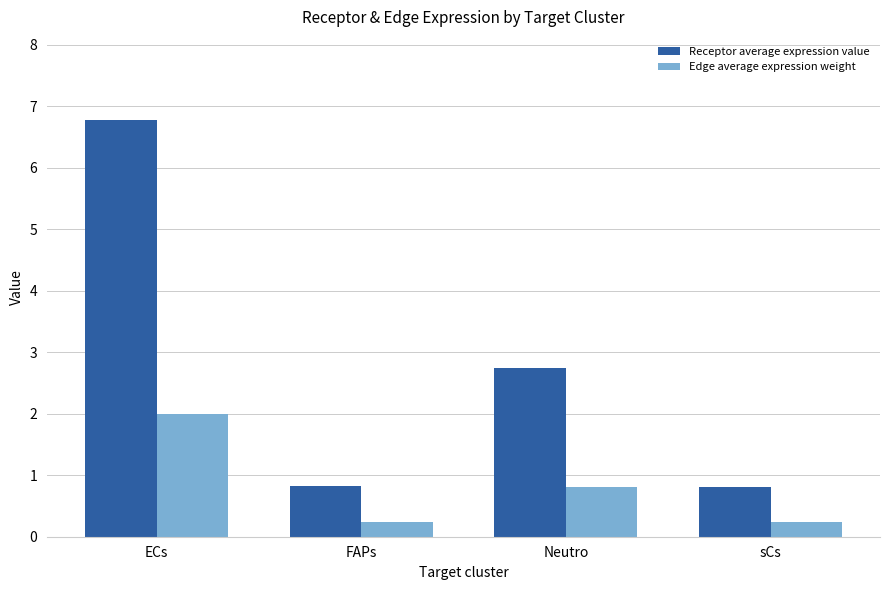

What is the value of the Edge average expression weight bar at the 4th from the left?

0.2